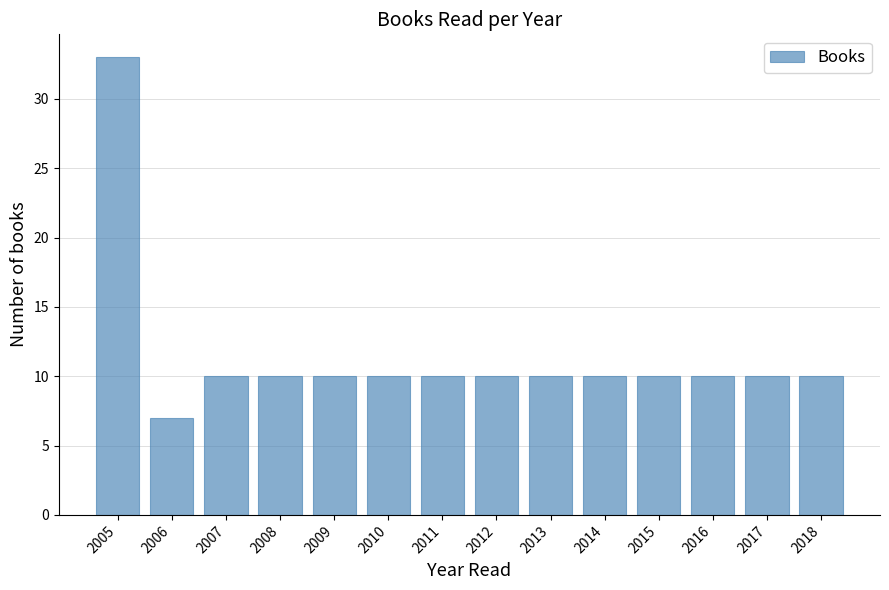

Reading left to right, list all the values displayed in this chart.

33	7	10	10	10	10	10	10	10	10	10	10	10	10